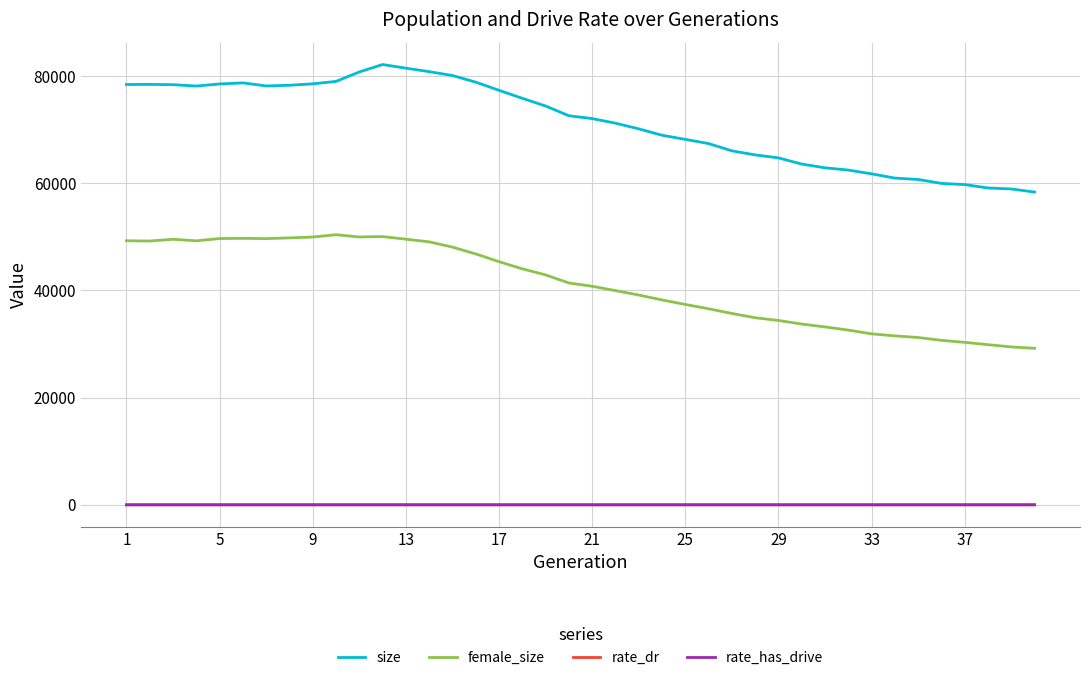

What is the greatest value displayed?

82139.0